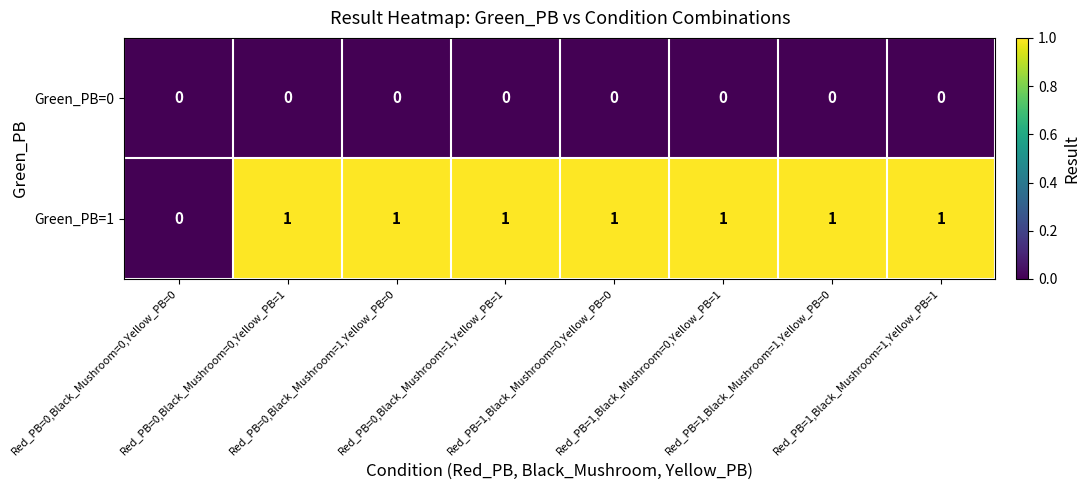

Rank the series at Red_PB=1,Black_Mushroom=1,Yellow_PB=0 from lowest to highest value.

Green_PB=0, Green_PB=1